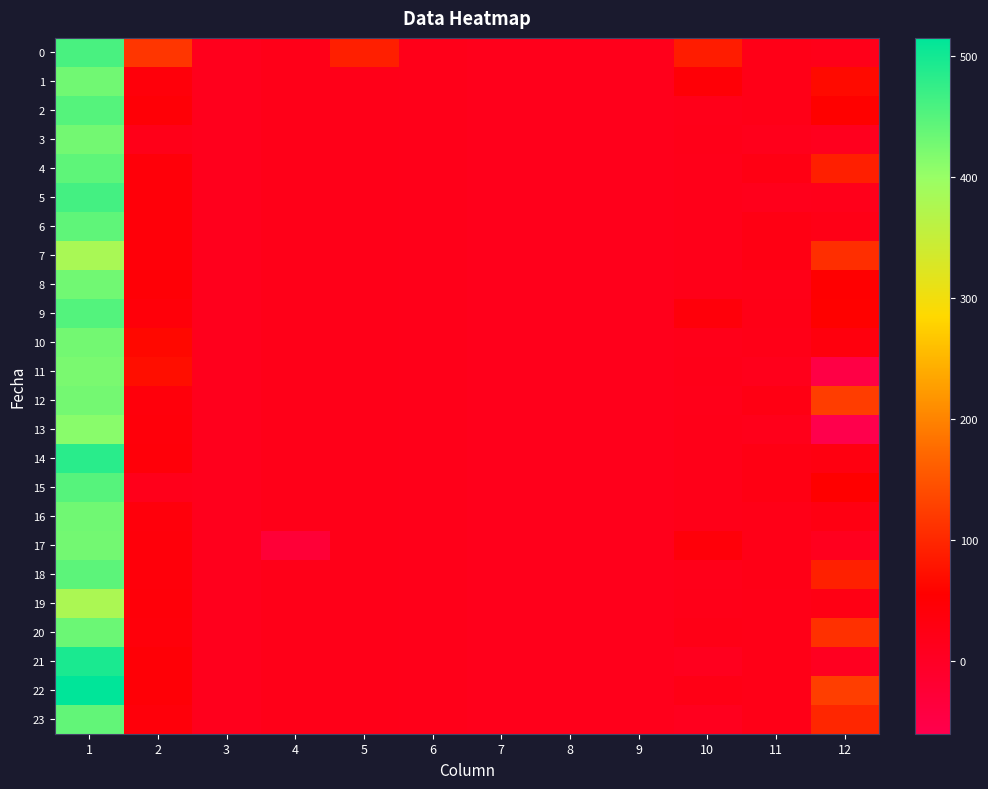

Reading left to right, list all the values displayed in this chart.

0: 1=459.7	2=116.5	3=12.5	4=18.2	5=90.9	6=17.0	7=14.6	8=13.0	9=13.7	10=88.0	11=19.9	12=16.8
1: 1=429.5	2=38.7	3=12.4	4=18.4	5=19.3	6=17.0	7=14.7	8=13.1	9=13.6	10=46.2	11=20.1	12=67.3
2: 1=451.1	2=46.0	3=12.2	4=18.3	5=19.1	6=17.0	7=14.7	8=13.1	9=13.6	10=16.9	11=20.0	12=56.8
3: 1=428.6	2=18.1	3=12.3	4=18.3	5=19.2	6=16.9	7=14.5	8=13.0	9=13.7	10=17.8	11=13.9	12=10.2
4: 1=444.2	2=39.7	3=12.2	4=17.9	5=19.0	6=17.0	7=14.7	8=13.0	9=13.8	10=16.9	11=26.0	12=91.3
5: 1=462.8	2=39.7	3=12.3	4=18.1	5=18.9	6=17.0	7=14.8	8=12.9	9=13.9	10=17.0	11=14.6	12=15.5
6: 1=442.2	2=40.3	3=12.6	4=18.0	5=18.7	6=16.8	7=14.7	8=12.9	9=13.8	10=17.0	11=25.8	12=21.5
7: 1=381.3	2=40.2	3=12.4	4=18.0	5=19.2	6=16.9	7=14.7	8=12.9	9=13.8	10=17.2	11=25.8	12=107.2
8: 1=429.2	2=44.6	3=12.2	4=18.3	5=19.0	6=16.9	7=14.8	8=13.1	9=14.0	10=17.3	11=20.4	12=52.7
9: 1=451.4	2=41.2	3=12.4	4=18.2	5=19.0	6=16.9	7=14.8	8=13.0	9=13.8	10=39.2	11=21.0	12=57.5
10: 1=427.5	2=65.0	3=12.1	4=17.8	5=19.1	6=17.0	7=14.7	8=13.0	9=13.8	10=17.2	11=20.4	12=34.7
11: 1=422.8	2=71.6	3=12.1	4=18.0	5=19.1	6=16.8	7=14.4	8=13.0	9=14.0	10=18.0	11=14.8	12=-48.2
12: 1=427.0	2=37.7	3=12.1	4=18.2	5=18.8	6=16.9	7=14.5	8=12.9	9=13.7	10=17.2	11=25.6	12=124.9
13: 1=411.5	2=39.0	3=12.1	4=18.1	5=18.6	6=16.7	7=14.4	8=13.0	9=13.7	10=17.3	11=15.1	12=-60.3
14: 1=482.7	2=40.1	3=12.1	4=18.3	5=18.7	6=16.8	7=14.4	8=13.0	9=13.7	10=17.3	11=25.6	12=30.0
15: 1=449.2	2=16.0	3=12.4	4=18.3	5=19.0	6=16.7	7=14.5	8=13.0	9=13.7	10=17.4	11=25.7	12=53.8
16: 1=430.4	2=37.9	3=12.0	4=18.0	5=18.9	6=16.8	7=14.5	8=13.0	9=13.6	10=17.3	11=20.4	12=27.1
17: 1=428.4	2=39.4	3=12.5	4=-28.0	5=19.0	6=16.8	7=14.6	8=13.1	9=13.6	10=39.9	11=20.4	12=9.4
18: 1=445.1	2=39.2	3=12.6	4=18.5	5=19.0	6=16.8	7=14.5	8=13.2	9=13.5	10=17.0	11=20.6	12=92.4
19: 1=379.0	2=39.7	3=12.4	4=18.5	5=19.0	6=16.9	7=14.6	8=13.2	9=13.6	10=17.8	11=20.1	12=24.9
20: 1=434.1	2=39.1	3=12.6	4=18.4	5=19.2	6=16.9	7=14.6	8=13.1	9=13.8	10=21.5	11=19.7	12=110.2
21: 1=493.9	2=45.5	3=12.2	4=18.5	5=19.1	6=16.8	7=14.5	8=12.9	9=13.5	10=9.1	11=20.1	12=6.7
22: 1=515.2	2=45.5	3=12.1	4=18.1	5=19.0	6=17.0	7=14.6	8=13.2	9=13.5	10=22.2	11=20.0	12=125.2
23: 1=440.0	2=39.3	3=12.5	4=18.5	5=19.2	6=16.8	7=14.5	8=13.0	9=13.7	10=10.1	11=20.1	12=98.5